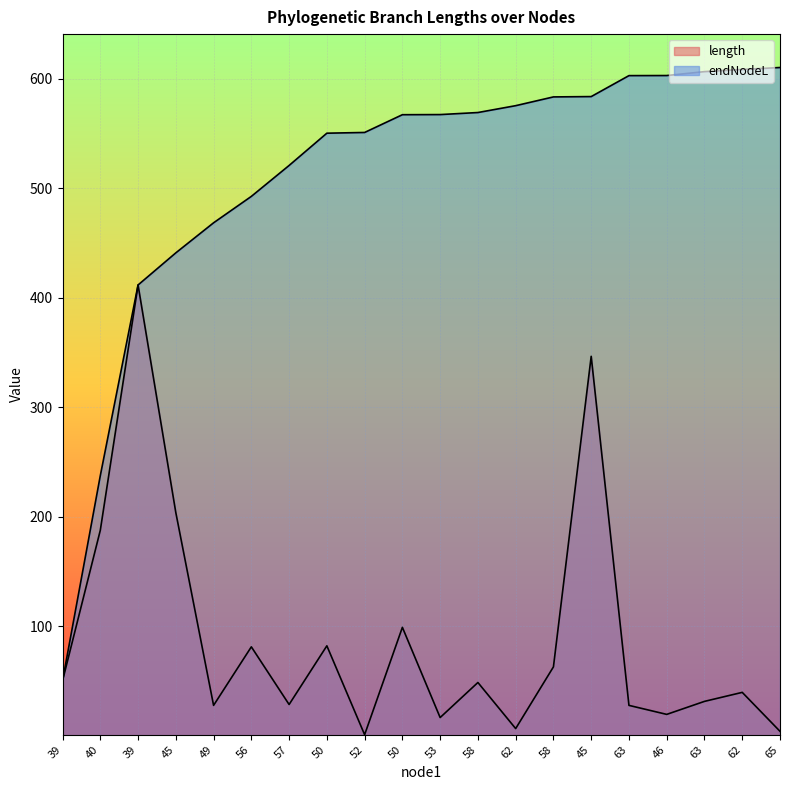

Reading left to right, transcribe all the data shown in this chart.

length: 49.9	187.5	411.7	203.7	27.5	81.0	28.3	81.9	0.7	98.8	16.3	48.4	6.3	62.7	346.5	27.5	19.2	31.1	39.4	3.8
endNodeL: 49.9	237.4	411.7	441.1	468.6	492.7	521.0	550.5	551.1	567.4	567.5	569.4	575.6	583.6	583.9	603.1	603.2	606.7	608.7	610.5